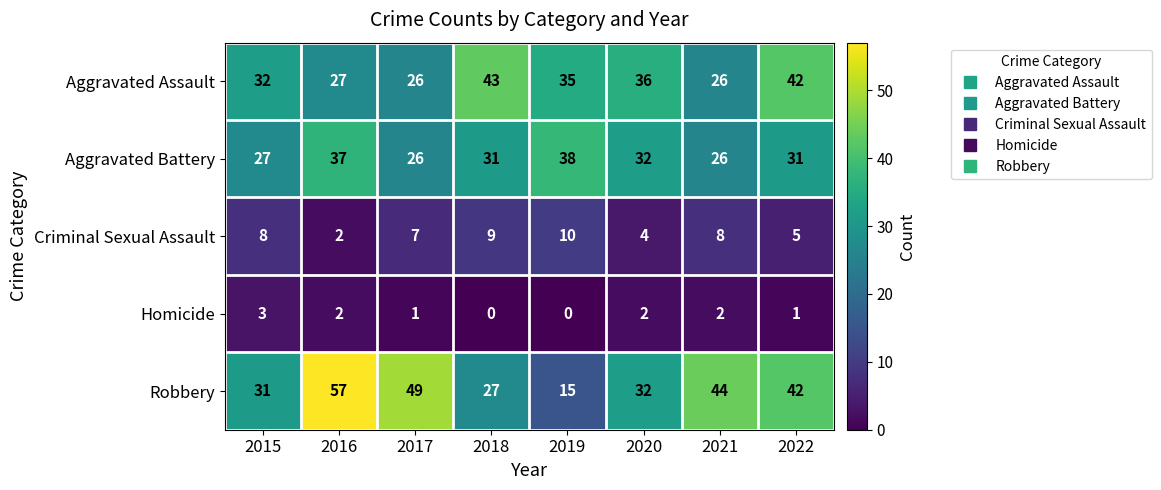

The value of Aggravated Assault at 2022 is 8. True or false?

False